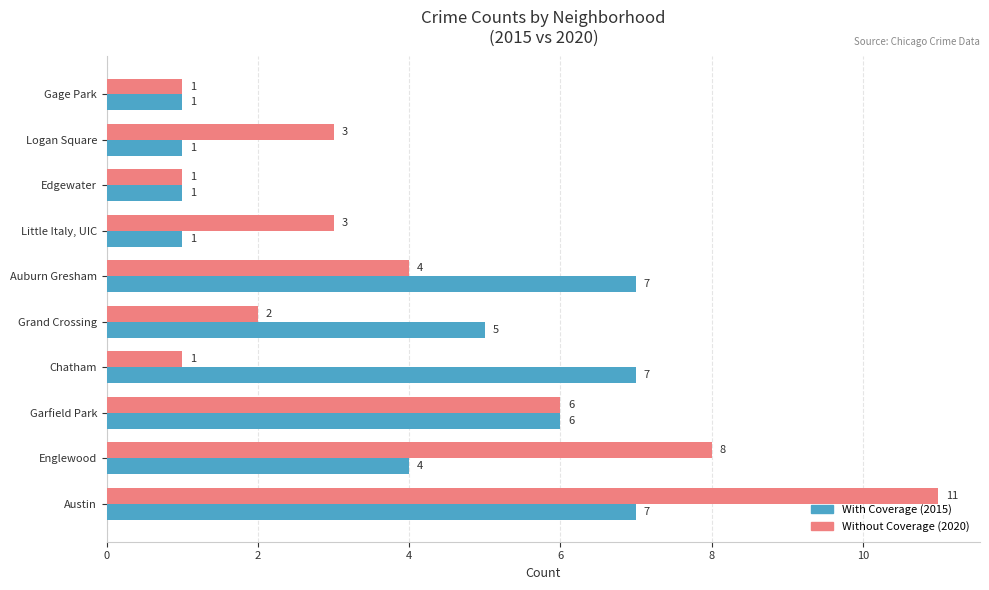

What is the lowest value of the Without Coverage (2020) series?

1